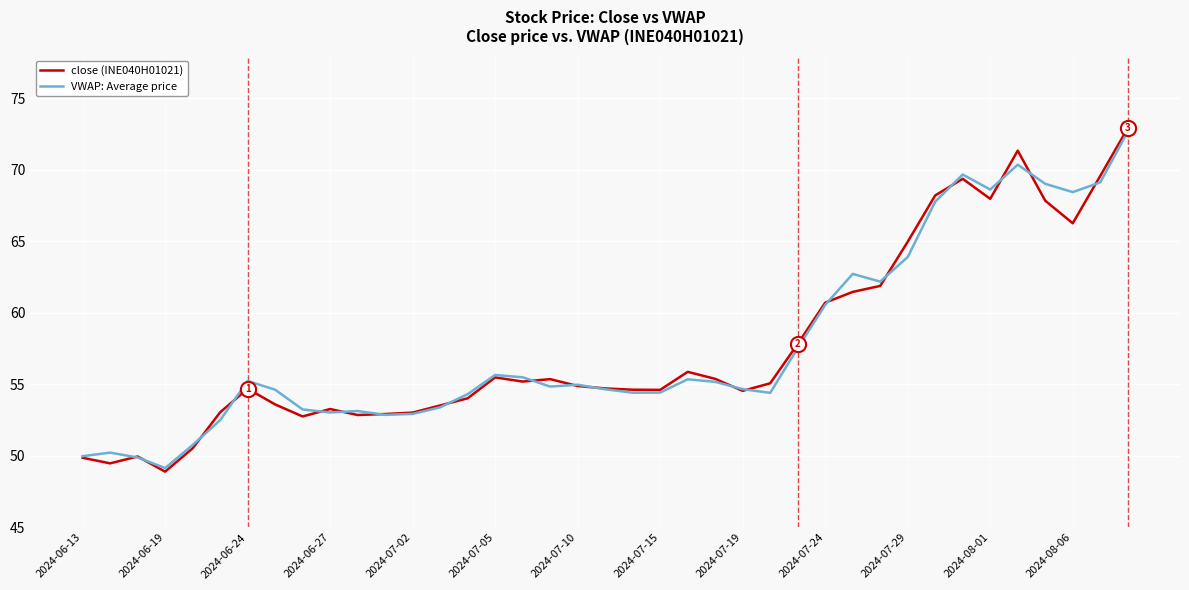

What are all the series names shown in the legend?

close (INE040H01021), VWAP: Average price